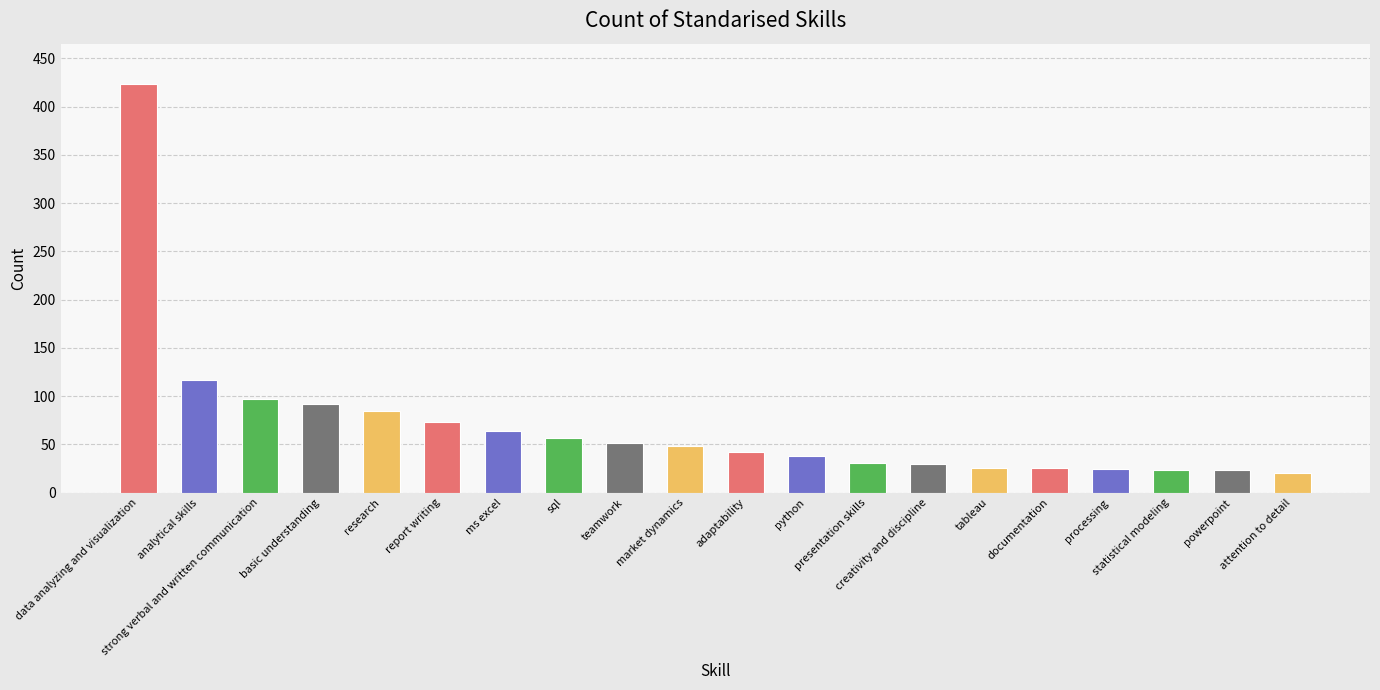

Which category has the highest value across all series?

data analyzing and visualization